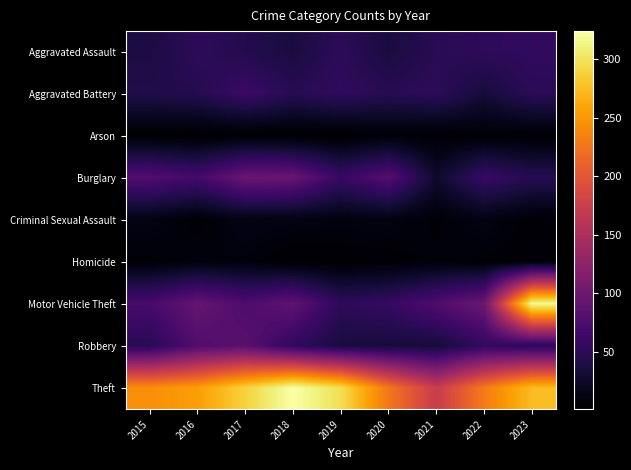

List the labels in order of Motor Vehicle Theft value, largest first.

2023, 2022, 2016, 2018, 2021, 2017, 2015, 2020, 2019